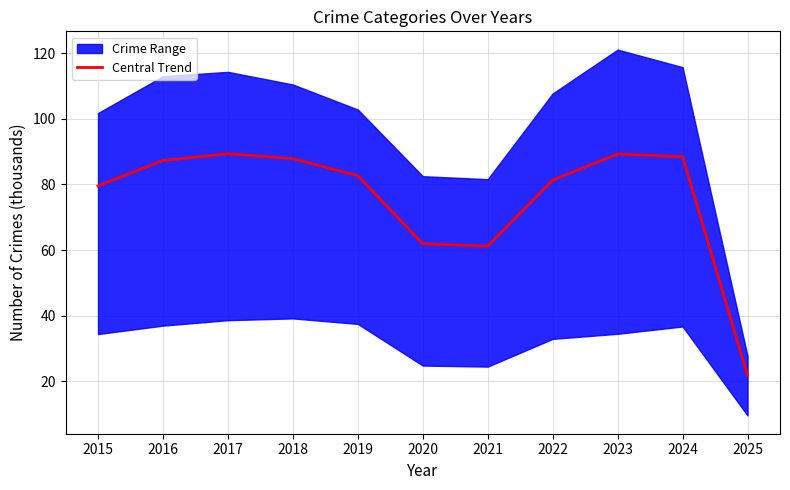

How many data points are less than 82?

5